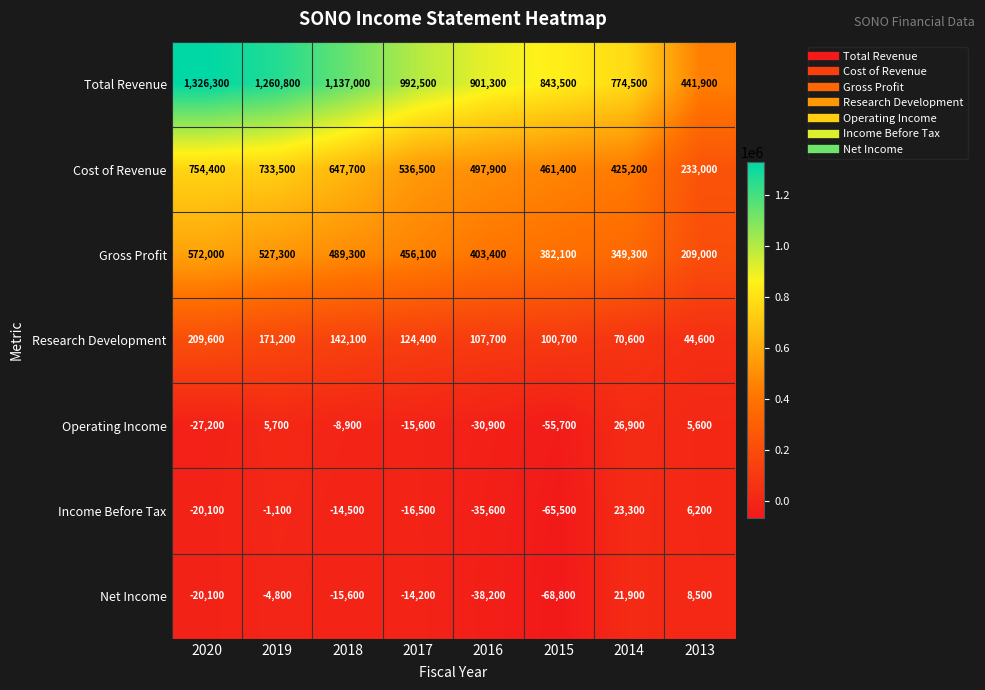

How many data points does each series have?

8